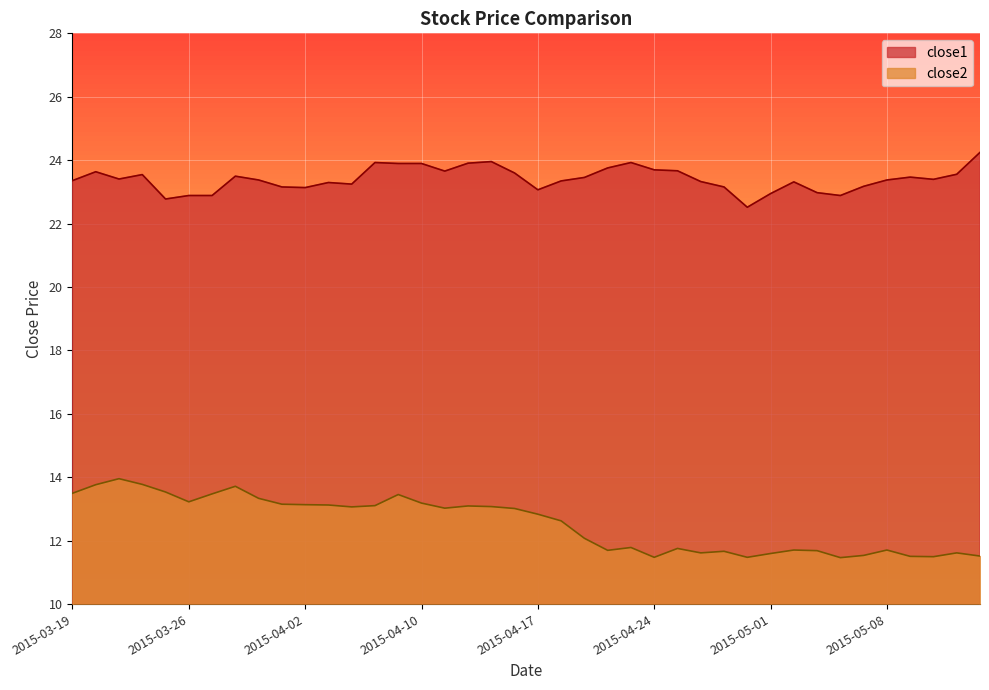

At which label is close1 closest to 23?

2015-05-05